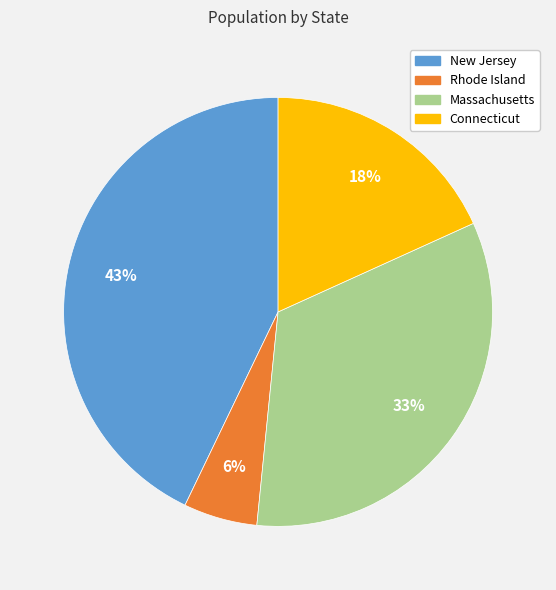

Rank the categories by value from lowest to highest.

Rhode Island, Connecticut, Massachusetts, New Jersey